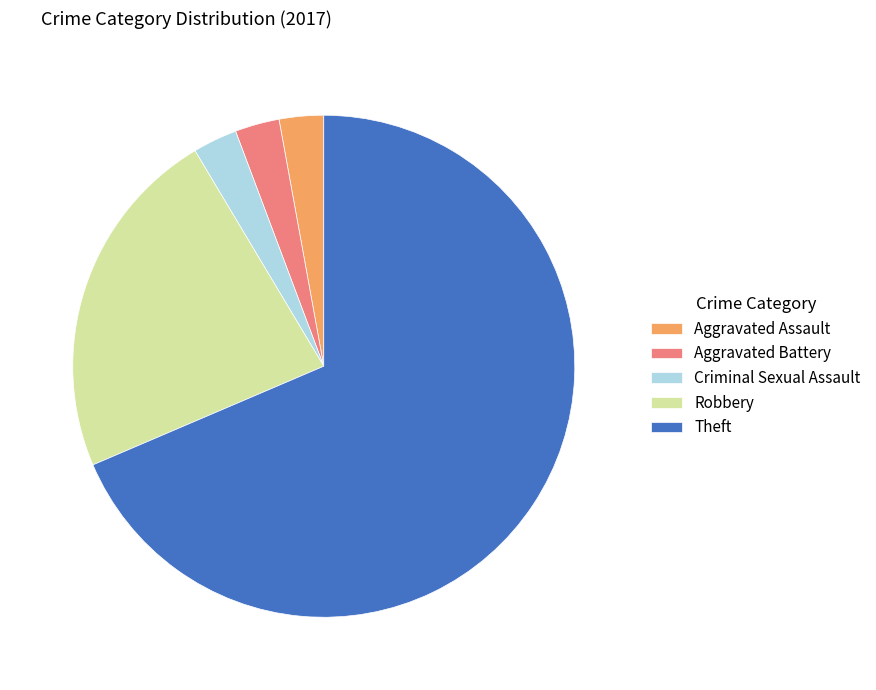

What is the largest slice in the pie chart?

Theft